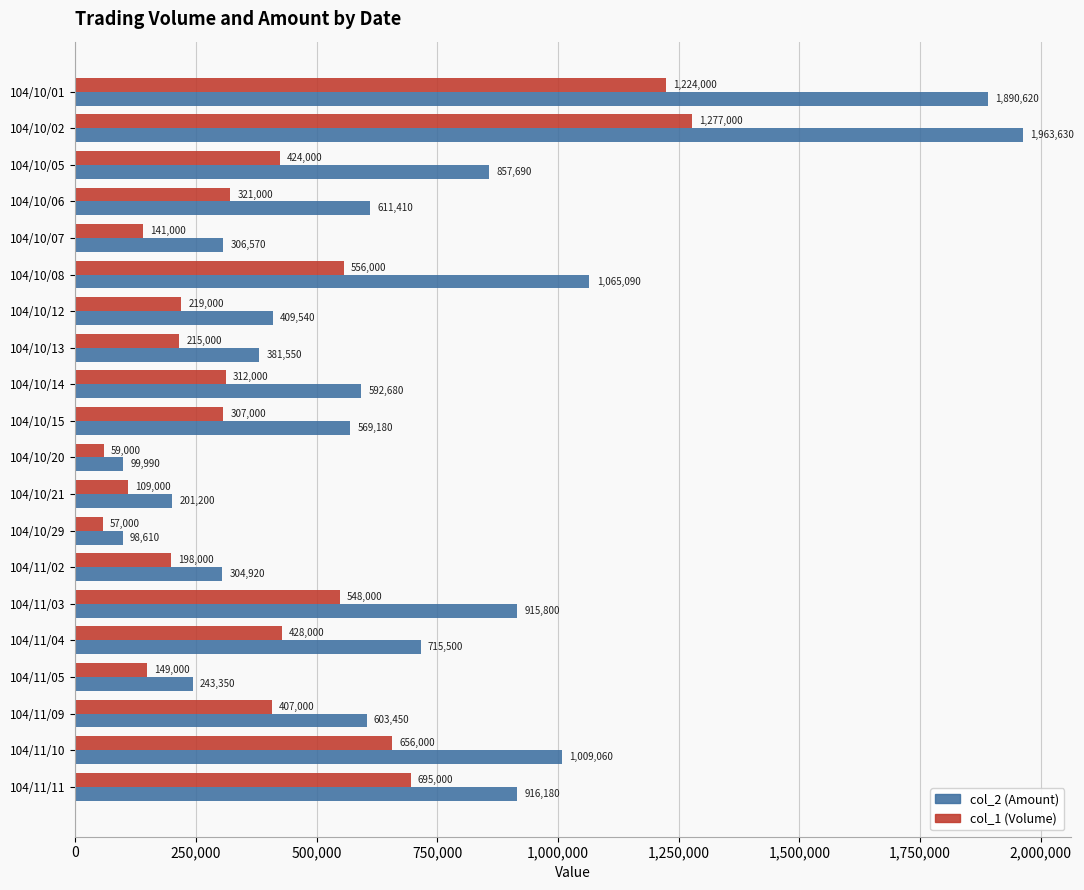

List the series in order of their overall mean, lowest first.

col_1 (Volume), col_2 (Amount)